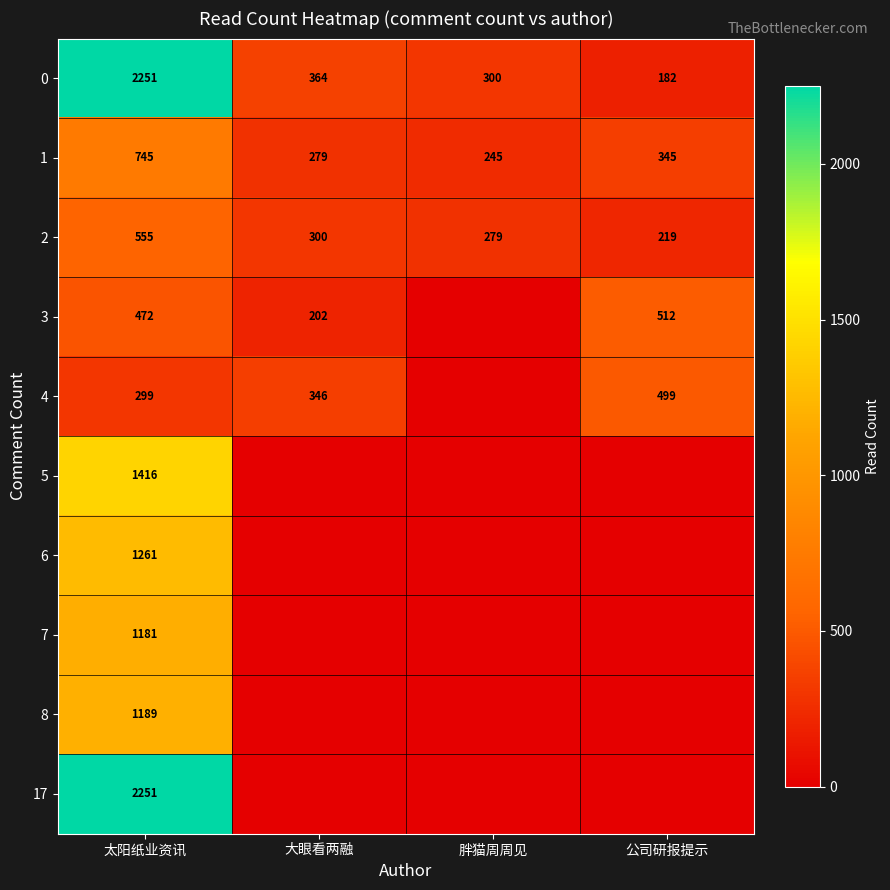

At which category is the sum across all series the highest?

太阳纸业资讯